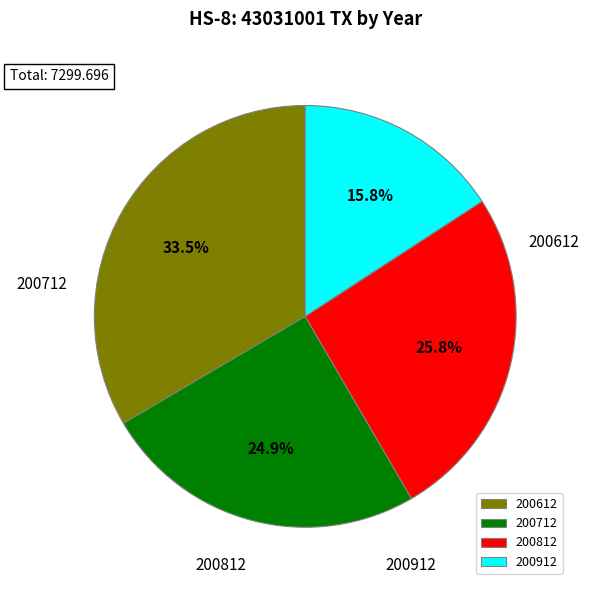

Is there a majority slice in this chart?

No